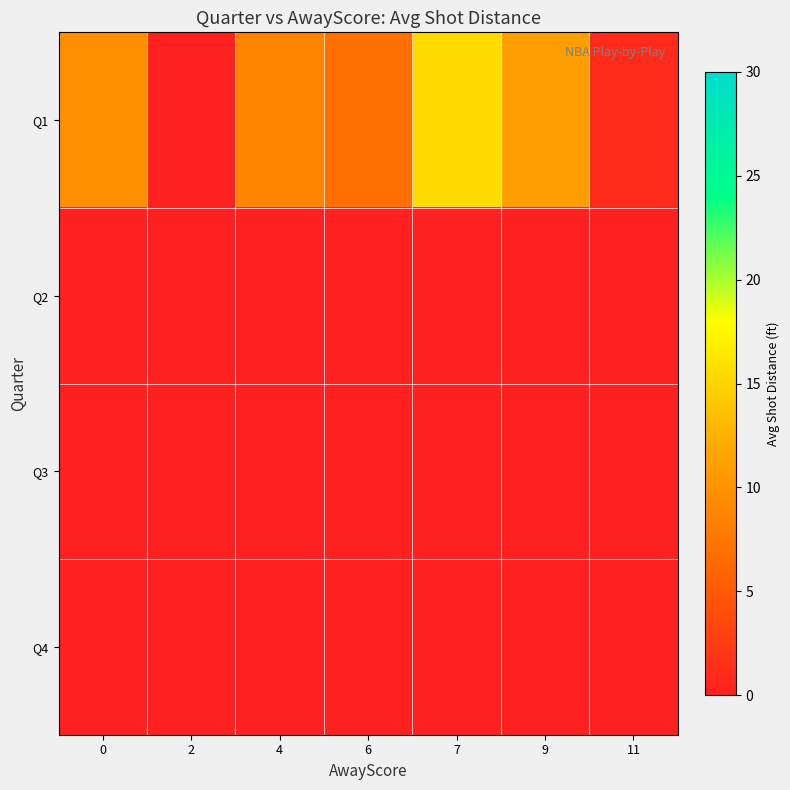

Reading right to left, extract all data points from this chart.

row_0: 11=1.0	9=11.0	7=15.5	6=7.0	4=8.8	2=0.0	0=9.5
row_1: 11=0.0	9=0.0	7=0.0	6=0.0	4=0.0	2=0.0	0=0.0
row_2: 11=0.0	9=0.0	7=0.0	6=0.0	4=0.0	2=0.0	0=0.0
row_3: 11=0.0	9=0.0	7=0.0	6=0.0	4=0.0	2=0.0	0=0.0